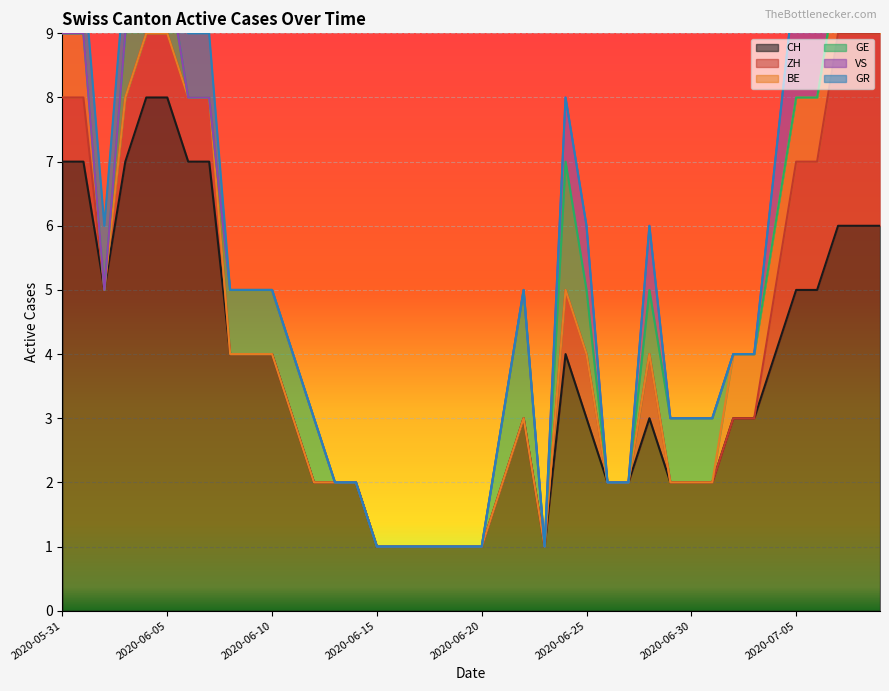

At which category does CH reach its first local valley?

2020-06-02